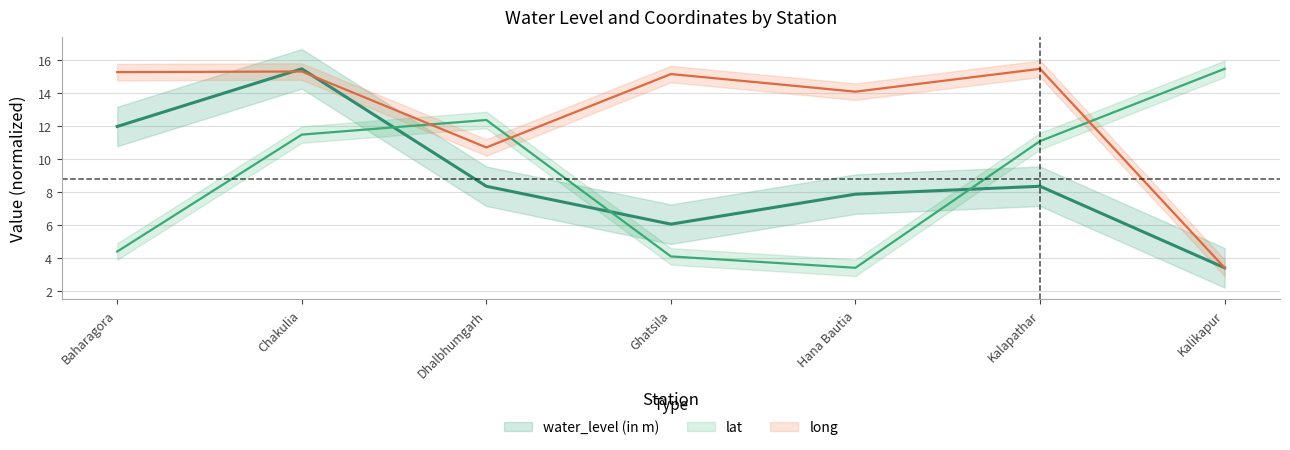

The long series shows 21.3 at Hana Bautia. True or false?

False